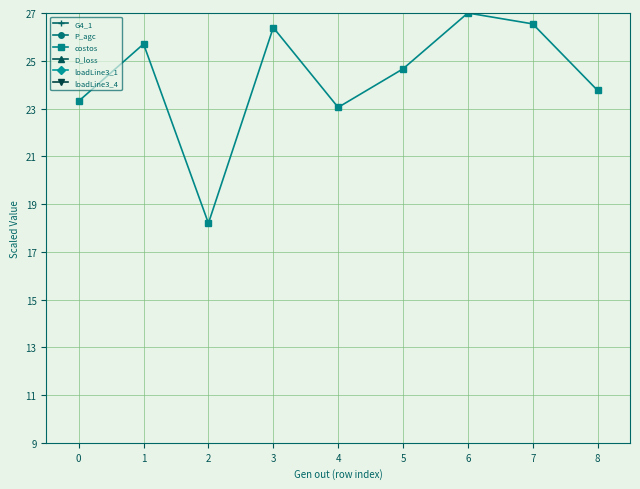

Reading left to right, list all the values displayed in this chart.

G4_1: 0=0.0	1=0.1	2=0.1	3=0.1	4=0.1	5=0.1	6=0.1	7=0.1	8=0.1
P_agc: 0=0.4	1=0.5	2=0.4	3=0.5	4=0.4	5=0.5	6=0.5	7=0.5	8=0.5
costos: 0=23.3	1=25.7	2=18.2	3=26.4	4=23.0	5=24.7	6=27.0	7=26.5	8=23.8
D_loss: 0=0.0	1=0.0	2=0.1	3=0.1	4=0.1	5=0.1	6=0.1	7=0.1	8=0.1
loadLine3_1: 0=0.1	1=0.1	2=0.1	3=0.1	4=0.1	5=0.1	6=0.1	7=0.1	8=0.1
loadLine3_4: 0=0.1	1=0.1	2=0.1	3=0.1	4=0.1	5=0.1	6=0.1	7=0.1	8=0.1